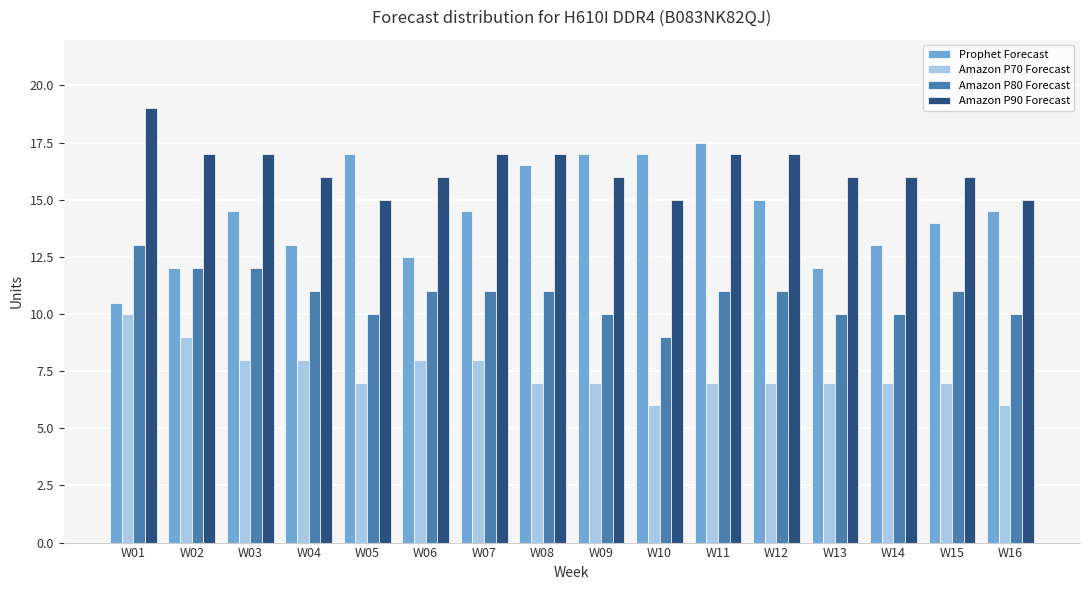

At how many categories does at least one series exceed 10?

16